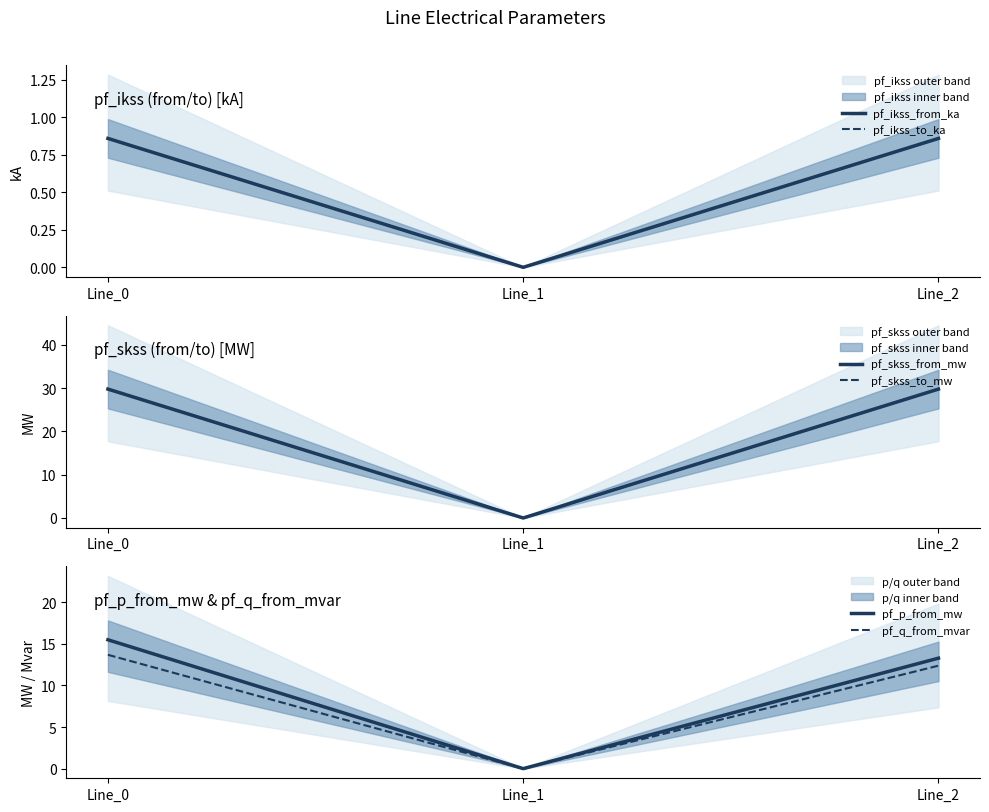

What is the sum of all pf_p_from_mw values?

28.8